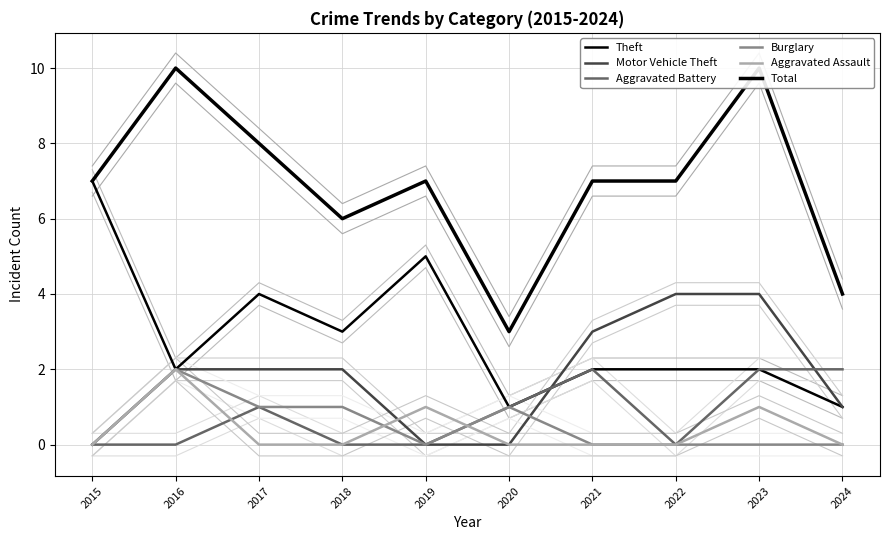

What value does the Aggravated Assault series have at 2023?

1